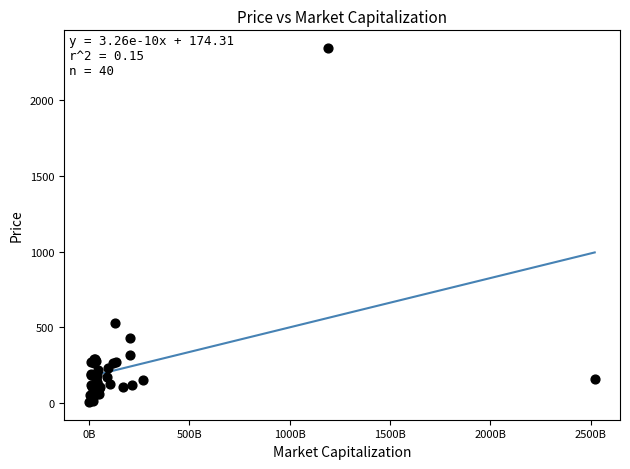

What Y value in the scatter plot is closest to 1176?

531.5